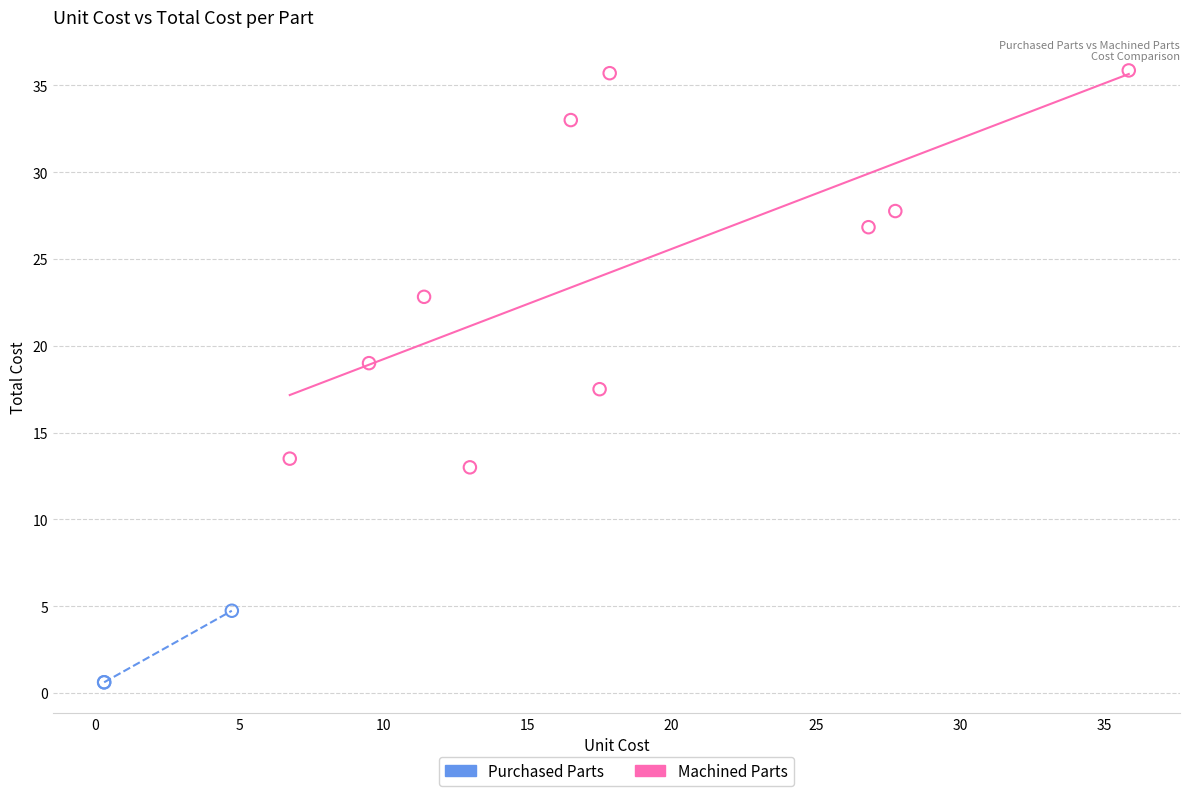

What are all the series names shown in the legend?

Purchased Parts, Machined Parts